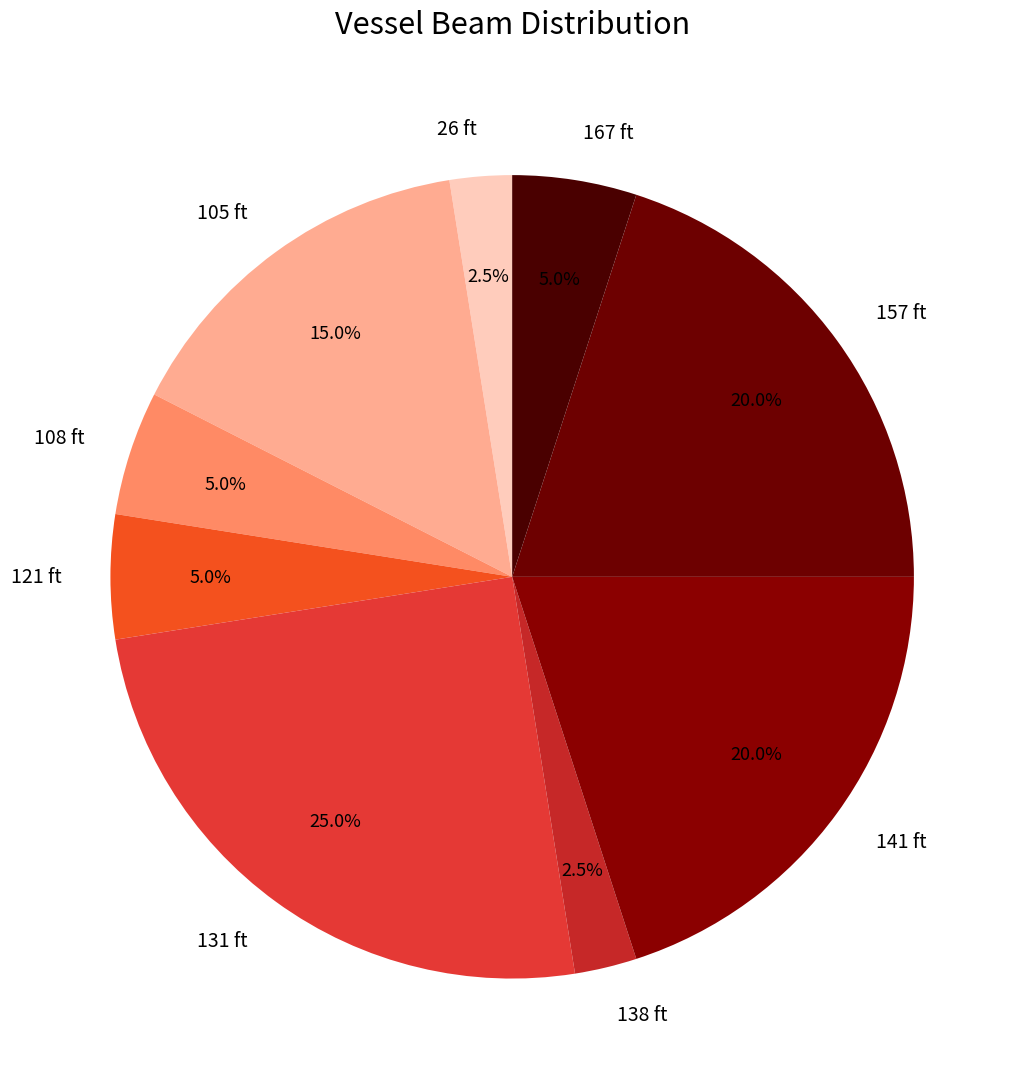

Does 121 ft represent more than half of the total?

No